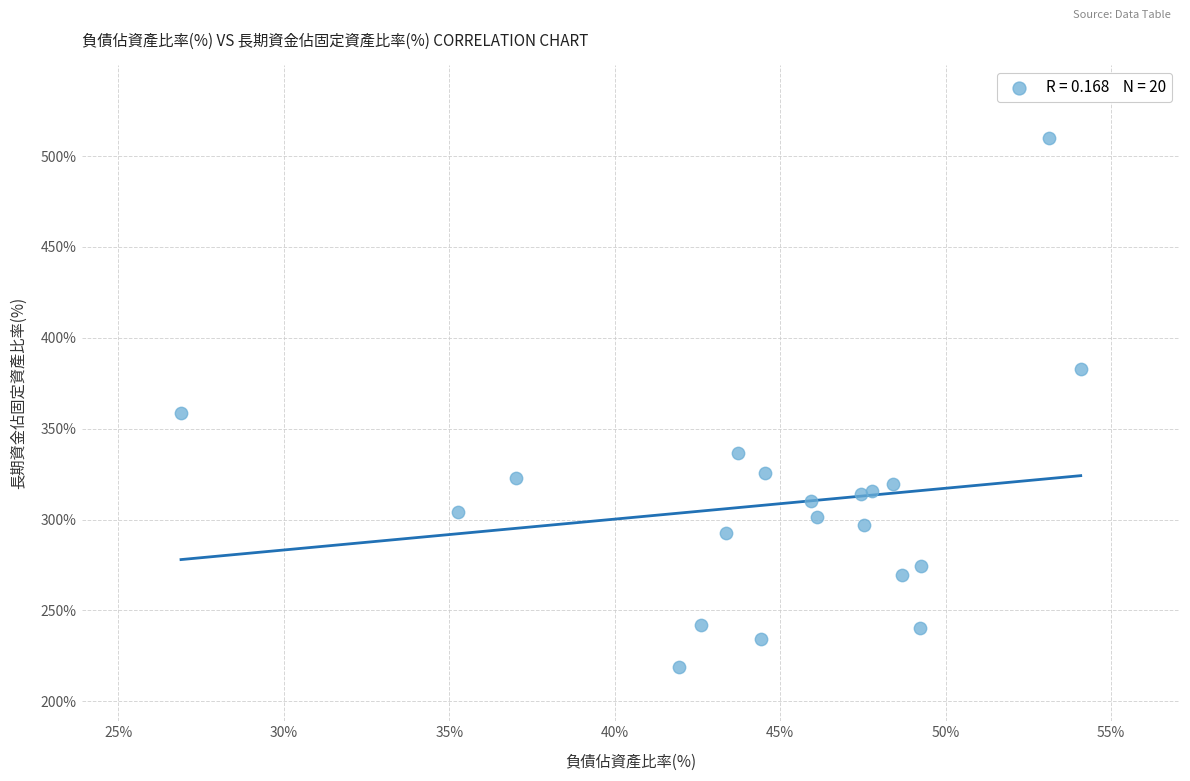

What Y value in the scatter plot is closest to 364?

358.5